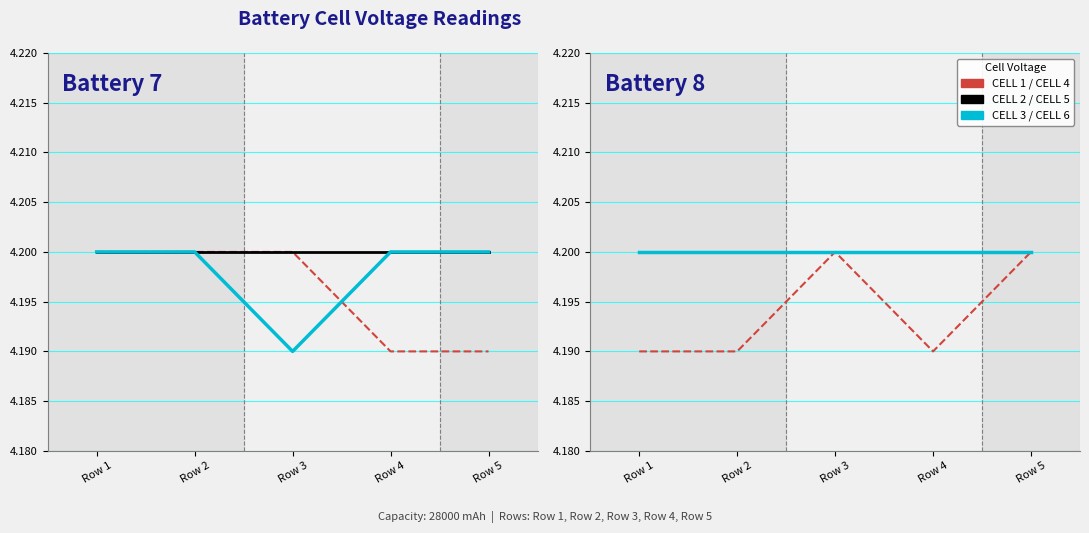

What is the value of the CELL 1 point at the 4th from the left?

4.2